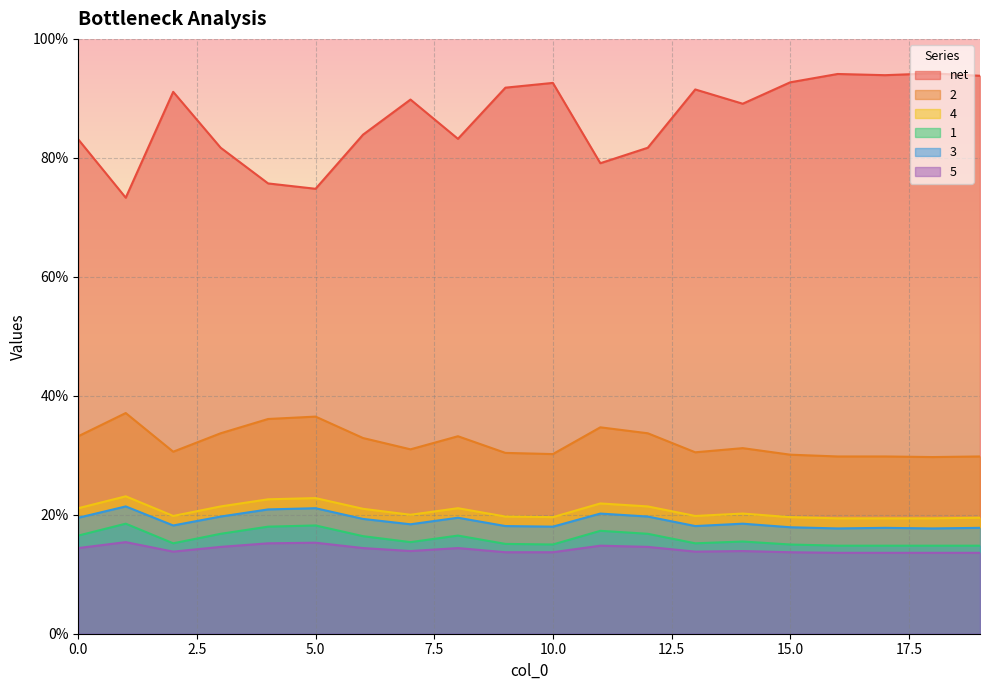

True or false: 3 and 2 intersect in this chart.

False